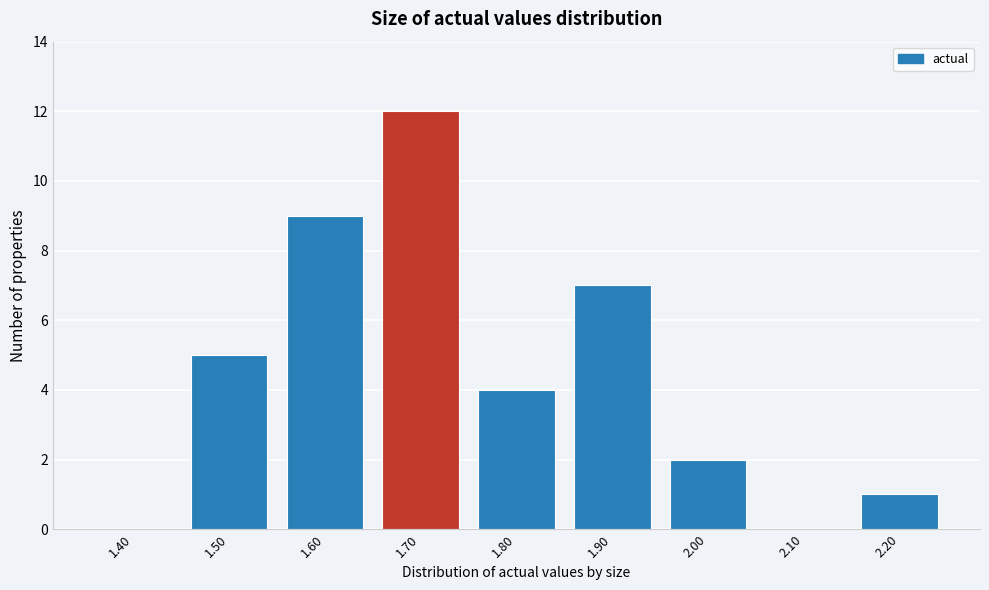

Reading left to right, transcribe all the data shown in this chart.

1.40=0	1.50=5	1.60=9	1.70=12	1.80=4	1.90=7	2.00=2	2.10=0	2.20=1